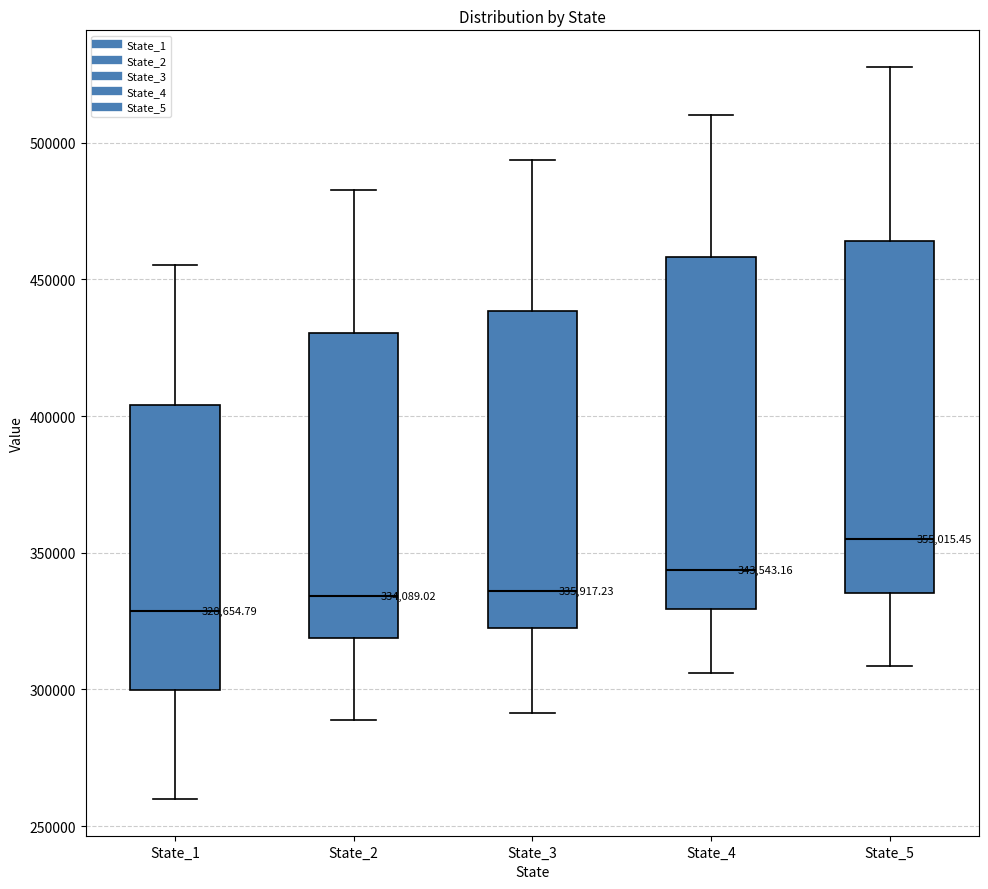

Which box has the lowest median line?

State_1